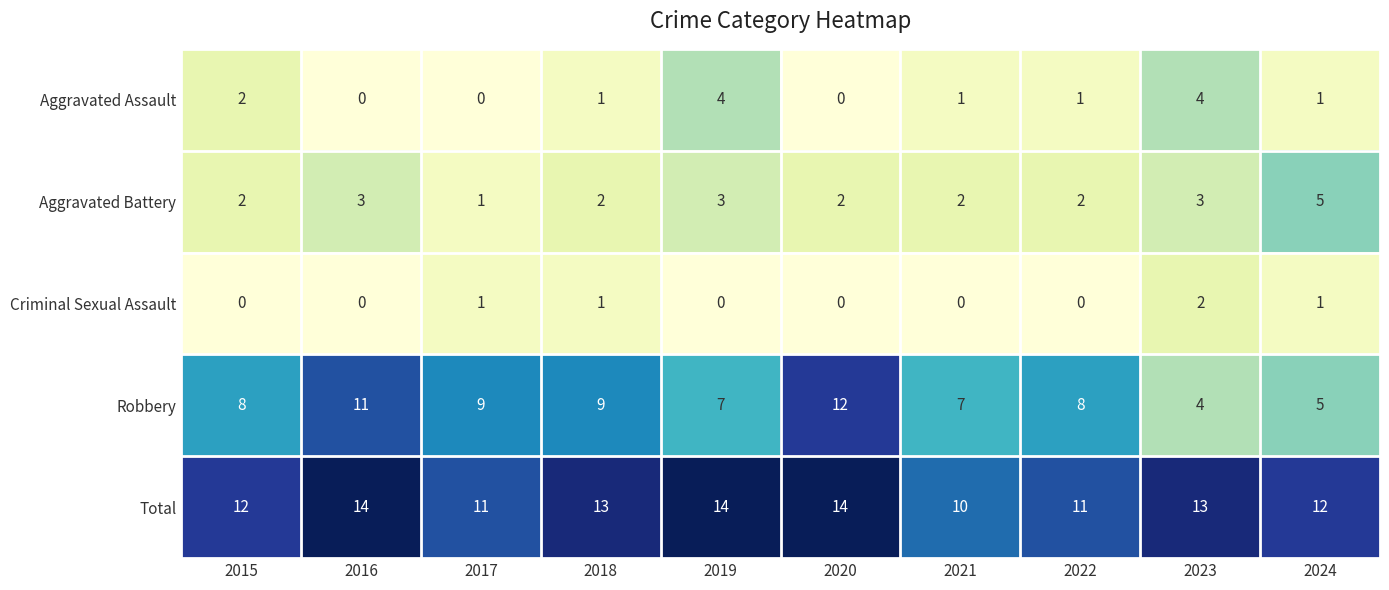

Rank the series by their maximum value, from lowest to highest.

Criminal Sexual Assault, Aggravated Assault, Aggravated Battery, Robbery, Total